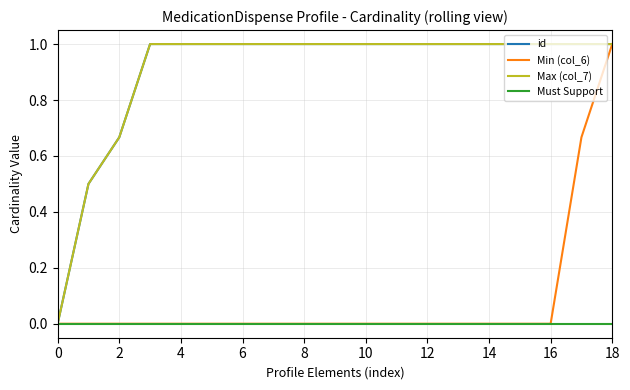

Is this an area chart (filled region under the line)?

No